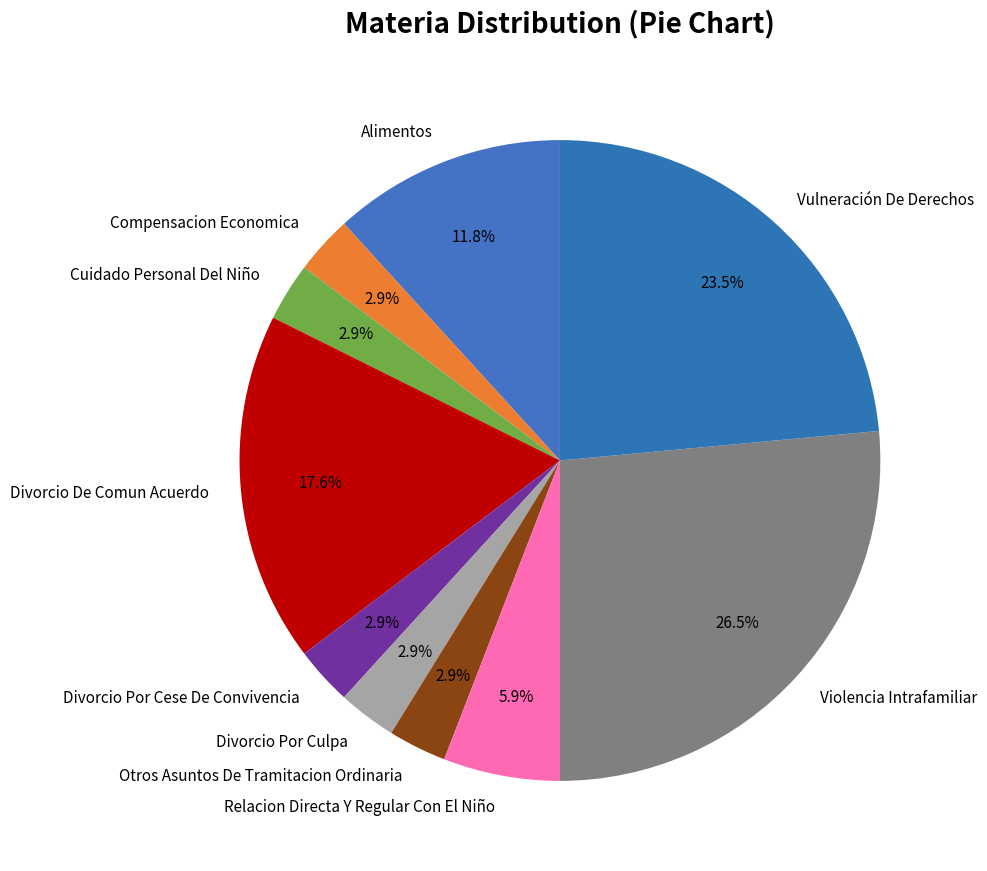

True or false: Divorcio De Comun Acuerdo accounts for 28% of the total.

False